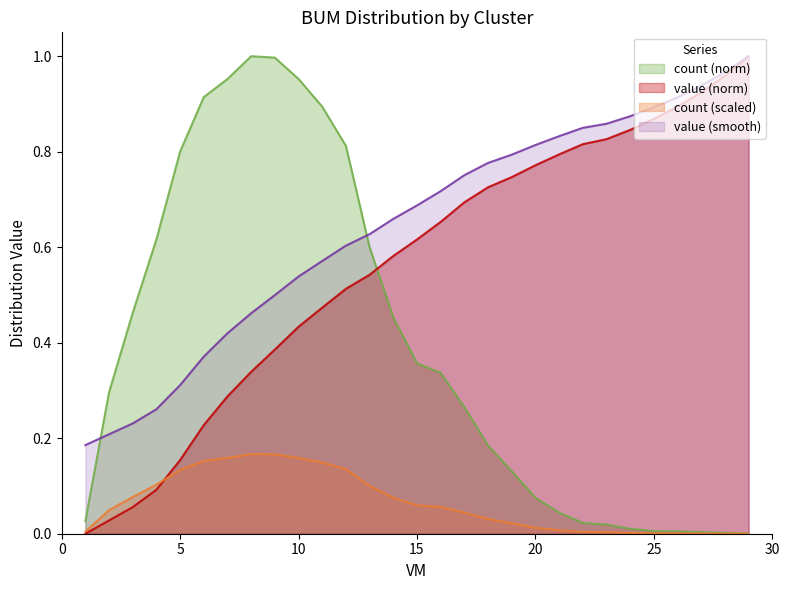

Which series ends up on top after the final intersection of value (norm) and count (norm)?

value (norm)